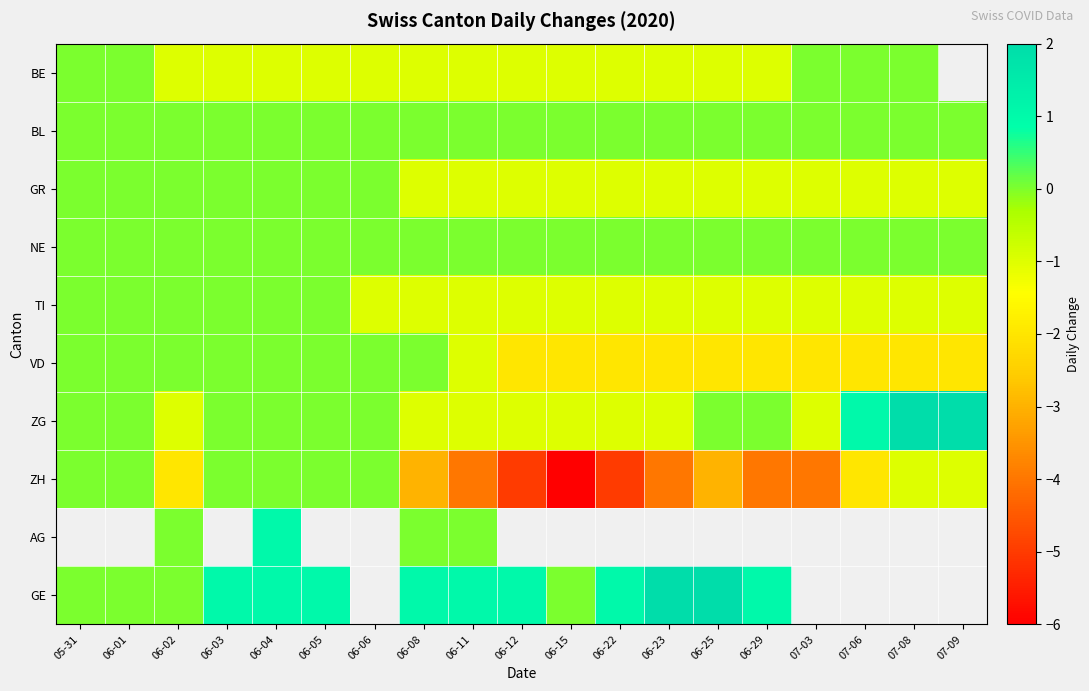

Which has a higher value, 06-03 or 06-25?

06-03